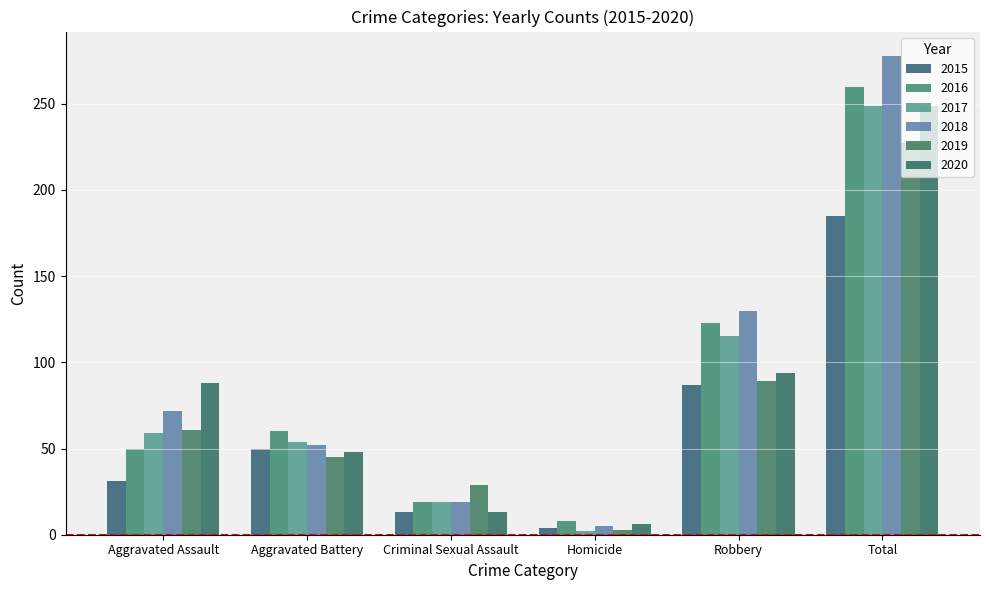

Rank the series at Total from highest to lowest value.

2018, 2016, 2017, 2020, 2019, 2015